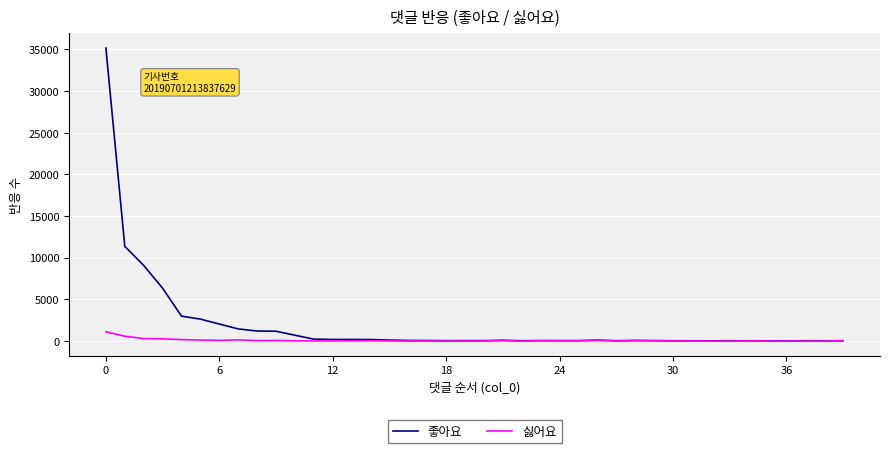

Rank the series by their average value, from highest to lowest.

좋아요, 싫어요